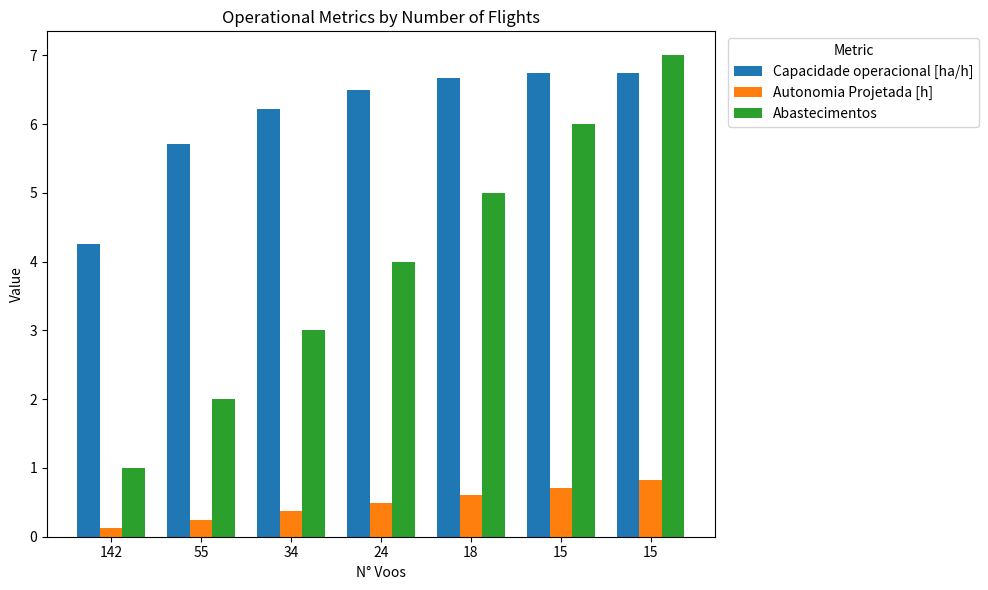

At which label does Abastecimentos reach its minimum?

142